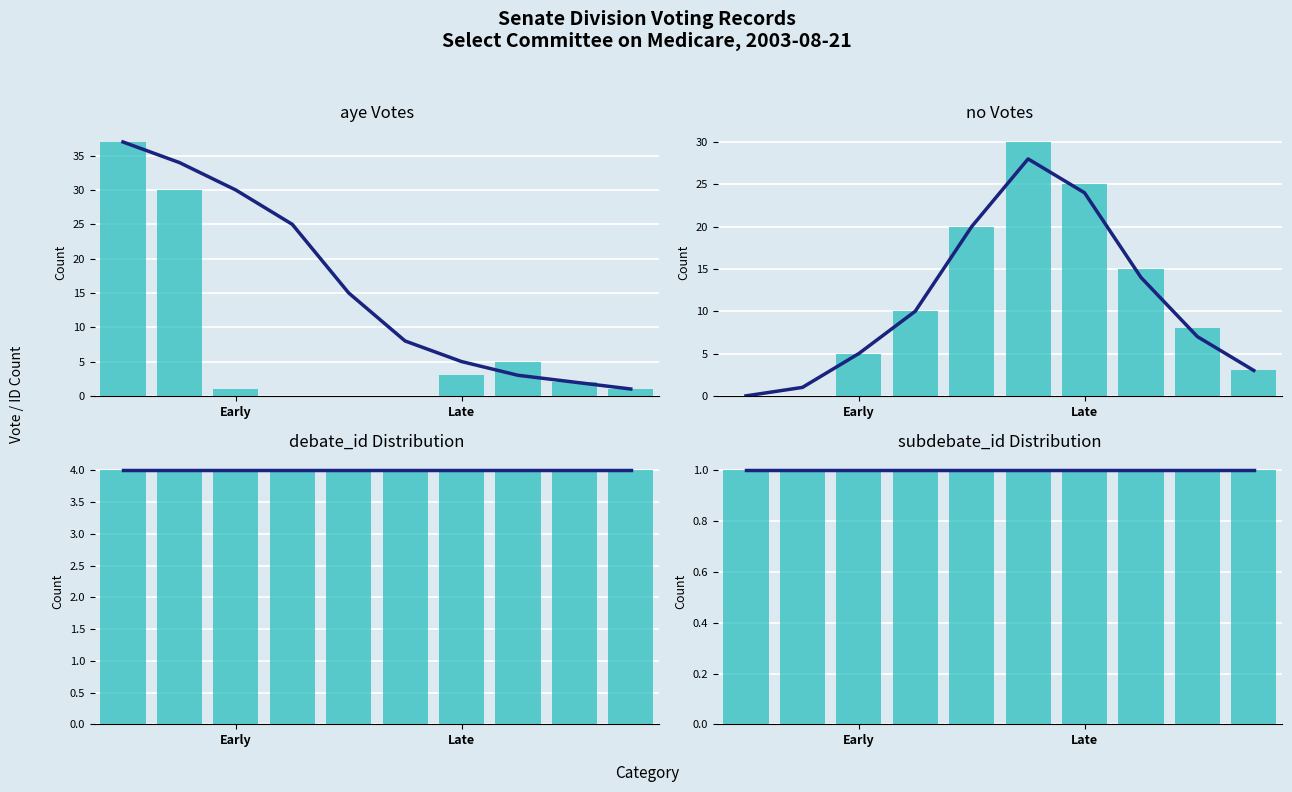

Which series has the largest total across all categories?

no Votes